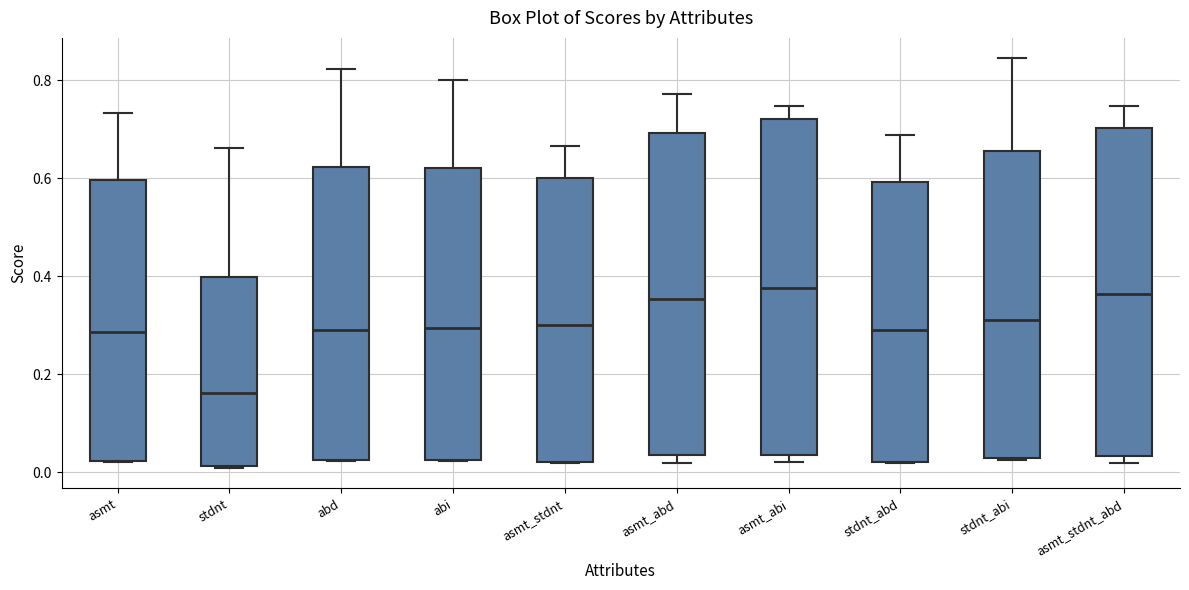

Reading left to right, transcribe this box plot: for each box, give where its median line is, the range the box spans, and where its two whiskers end, as read against the y-axis. The values are not printed on the chart, so give them approximately, as read against the axis.

asmt: median 0.28, box 0.02 to 0.60, whiskers 0.02 to 0.74
stdnt: median 0.16, box 0.02 to 0.40, whiskers 0.00 to 0.66
abd: median 0.30, box 0.02 to 0.62, whiskers 0.02 to 0.82
abi: median 0.30, box 0.02 to 0.62, whiskers 0.02 to 0.80
asmt_stdnt: median 0.30, box 0.02 to 0.60, whiskers 0.02 to 0.66
asmt_abd: median 0.36, box 0.04 to 0.70, whiskers 0.02 to 0.78
asmt_abi: median 0.38, box 0.04 to 0.72, whiskers 0.02 to 0.74
stdnt_abd: median 0.30, box 0.02 to 0.60, whiskers 0.02 to 0.68
stdnt_abi: median 0.32, box 0.02 to 0.66, whiskers 0.02 to 0.84
asmt_stdnt_abd: median 0.36, box 0.04 to 0.70, whiskers 0.02 to 0.74